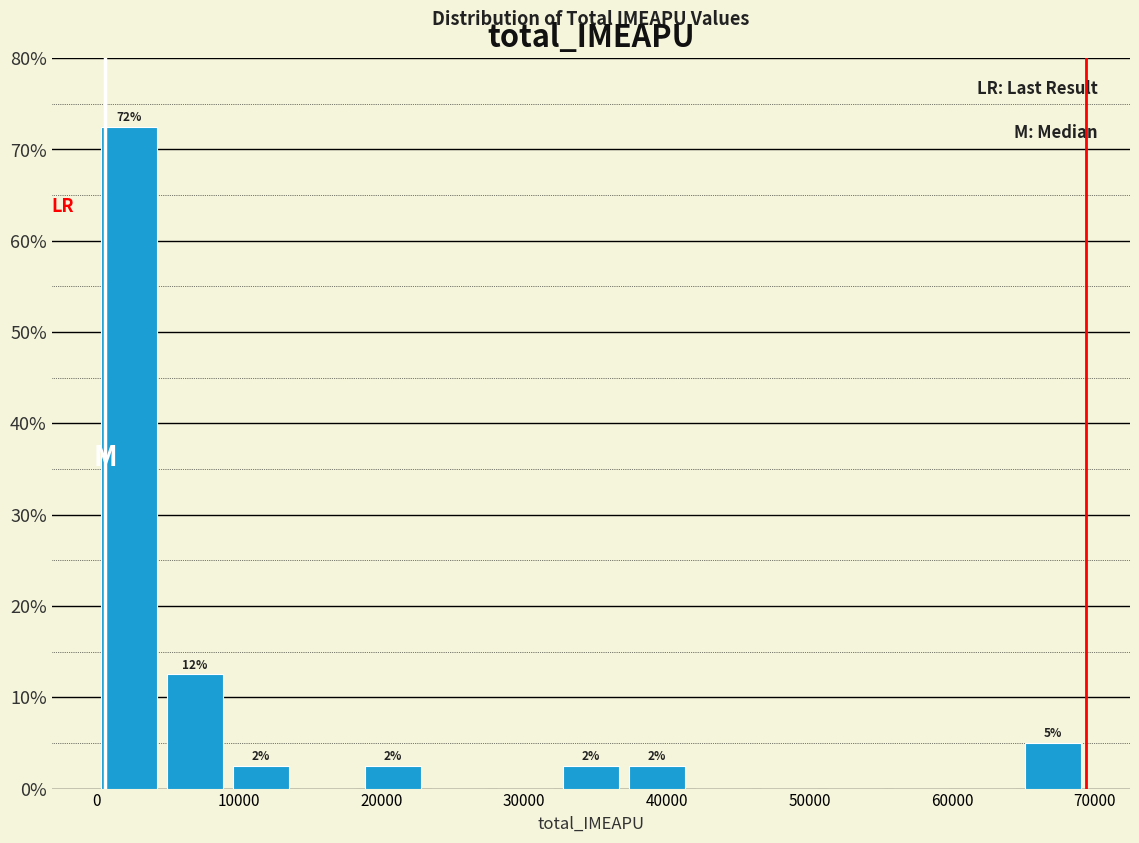

Over which range of the x-axis is the bar tallest?

0 to 5000